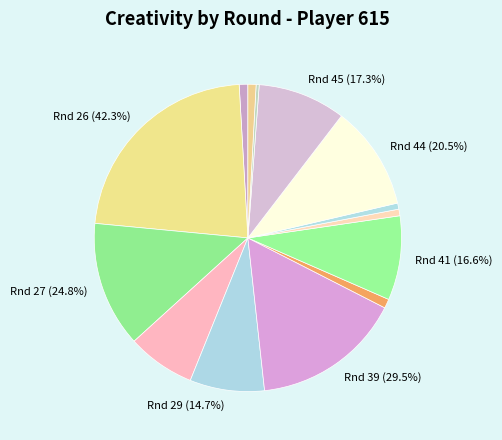

To the nearest percent, what is the difference between the Round 28 and Round 40 slice percentages?

6%